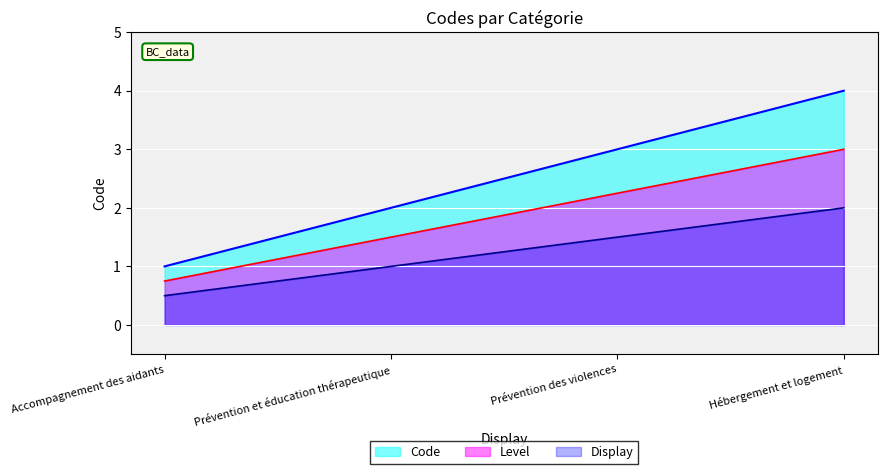

What is the difference between the maximum and minimum values?

3